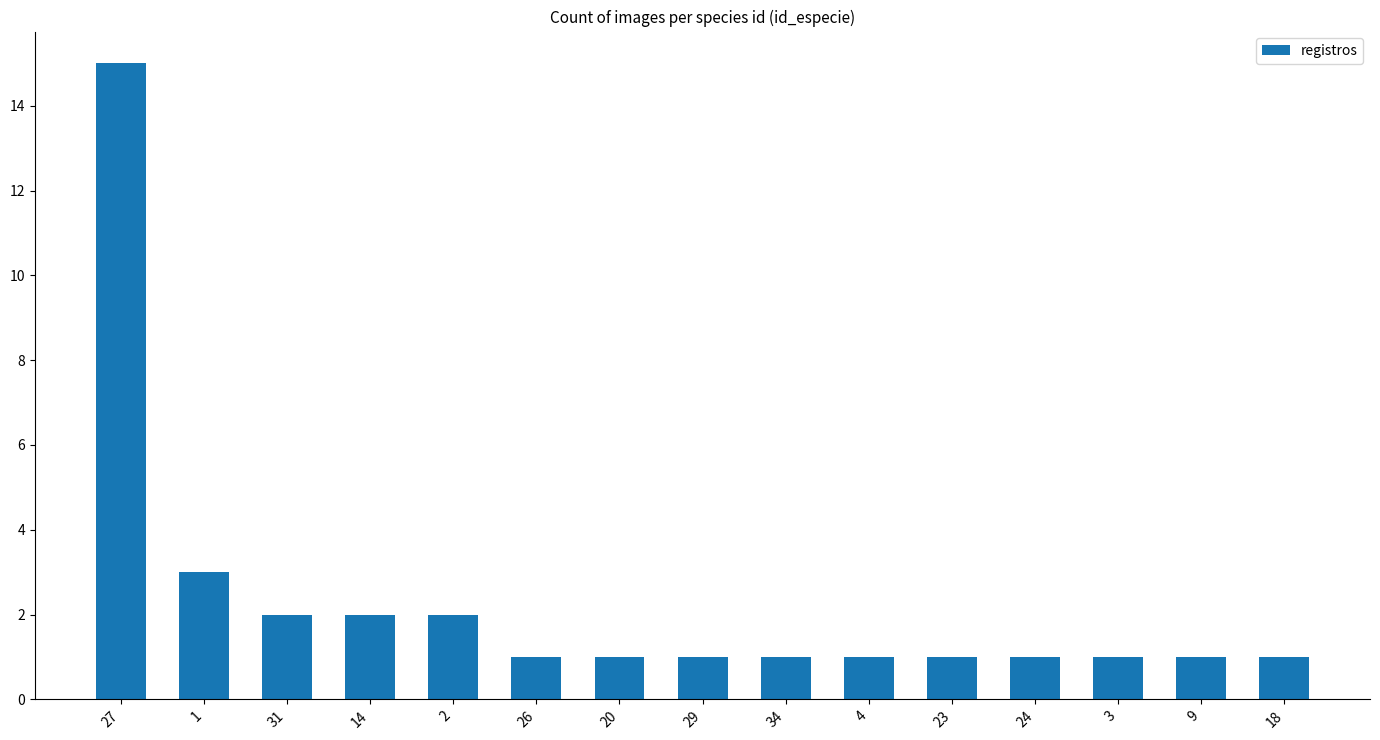

Count the number of data series in this chart.

1